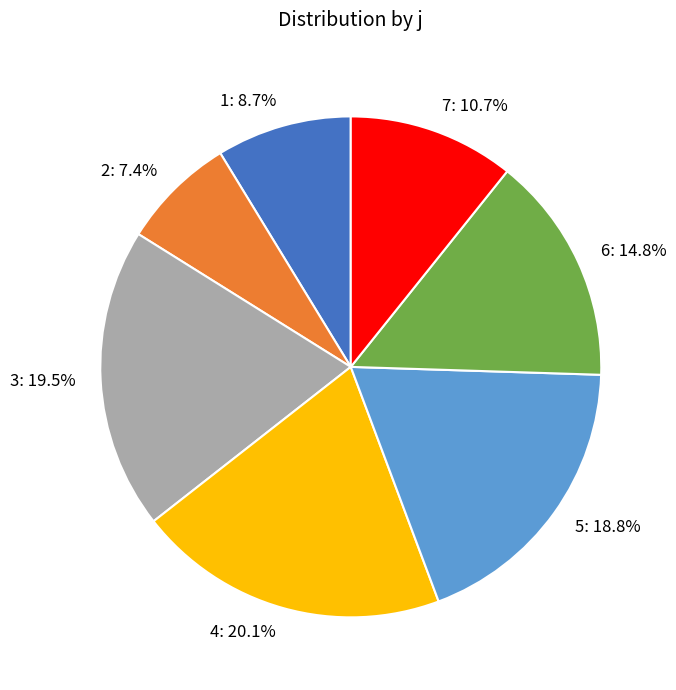

What percentage do 7 and 5 together represent?

29.5%